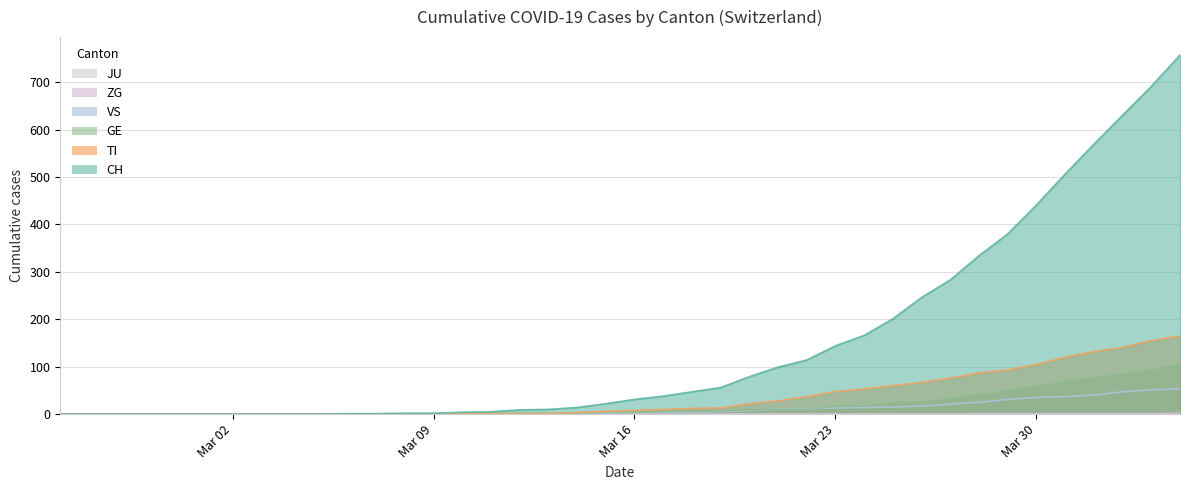

What is the difference between the GE values at 2020-03-17 and 2020-03-31?

63